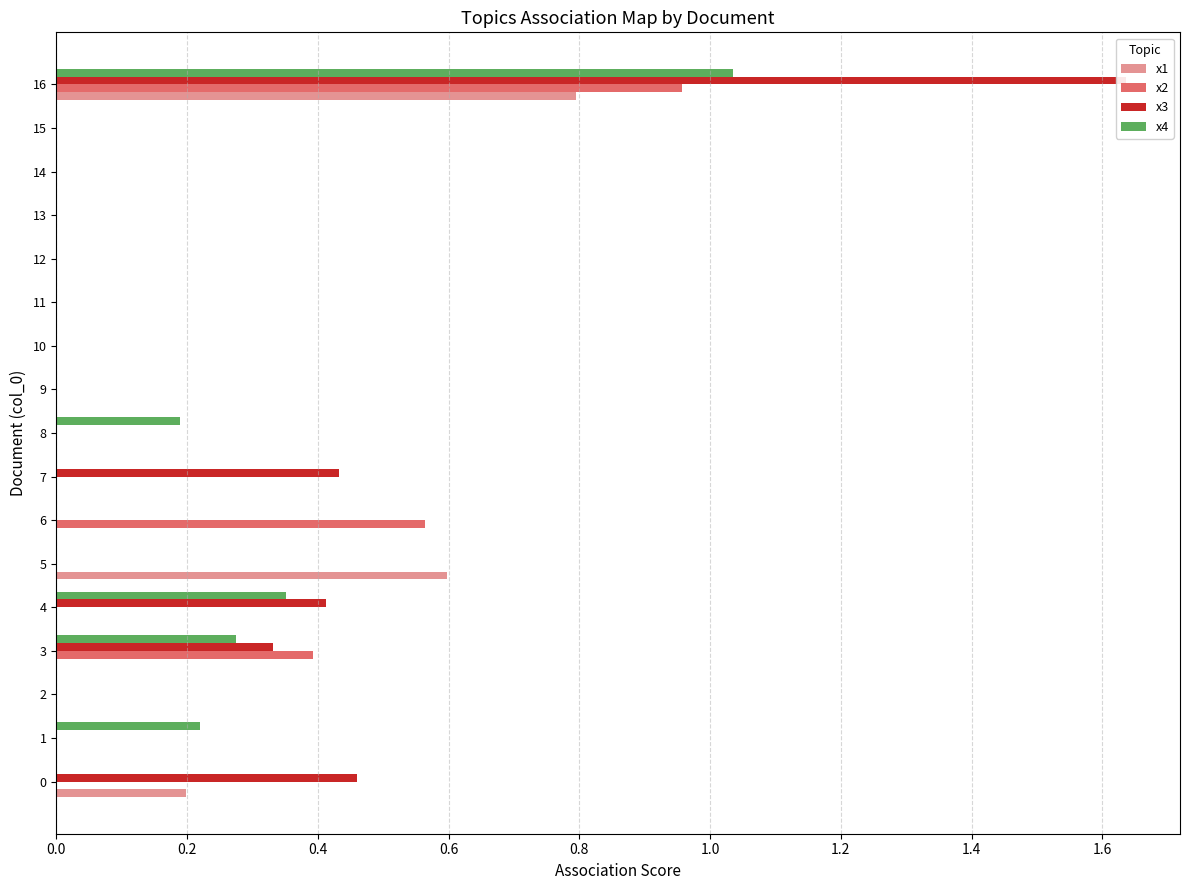

Which series changed the most between 4 and 5?

x1